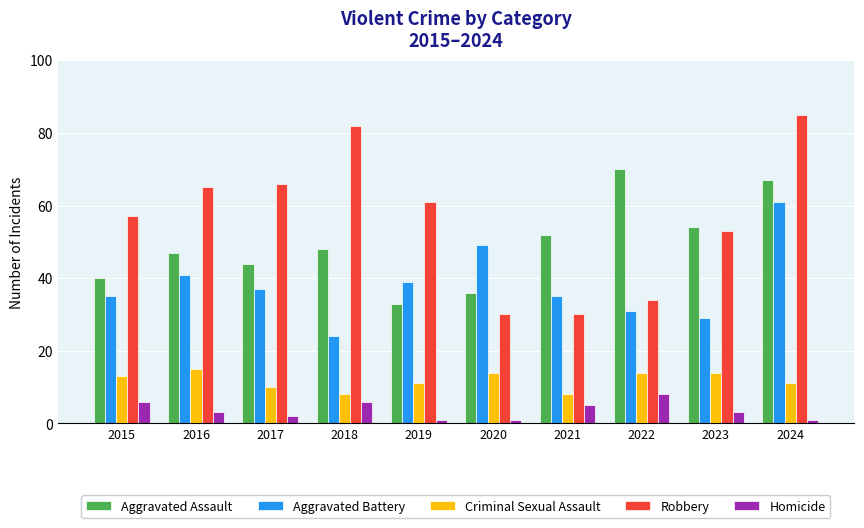

Rank the series by their maximum value, from highest to lowest.

Robbery, Aggravated Assault, Aggravated Battery, Criminal Sexual Assault, Homicide